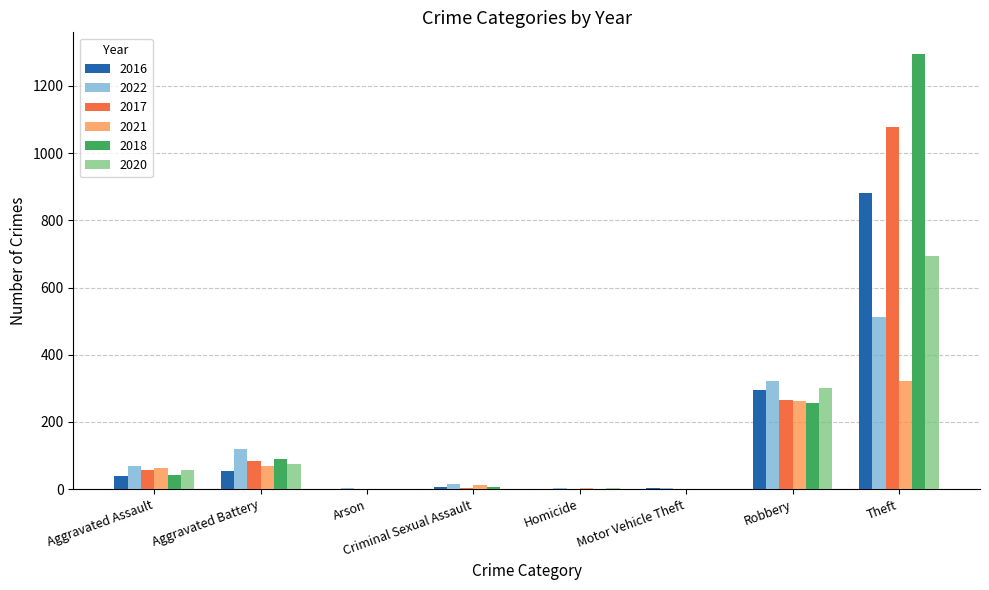

At how many categories does at least one series exceed 1134?

1